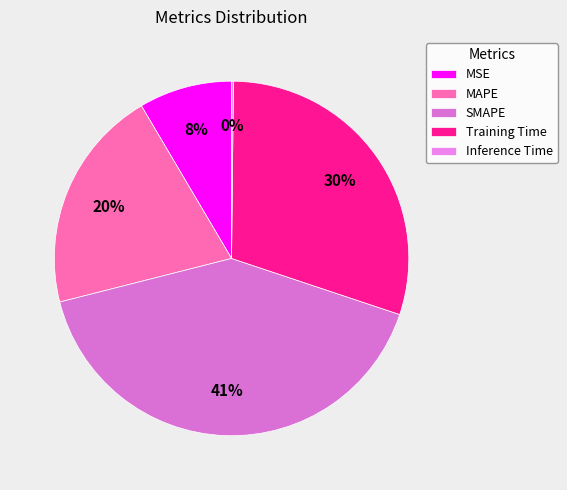

Which has a higher value, MAPE or SMAPE?

SMAPE